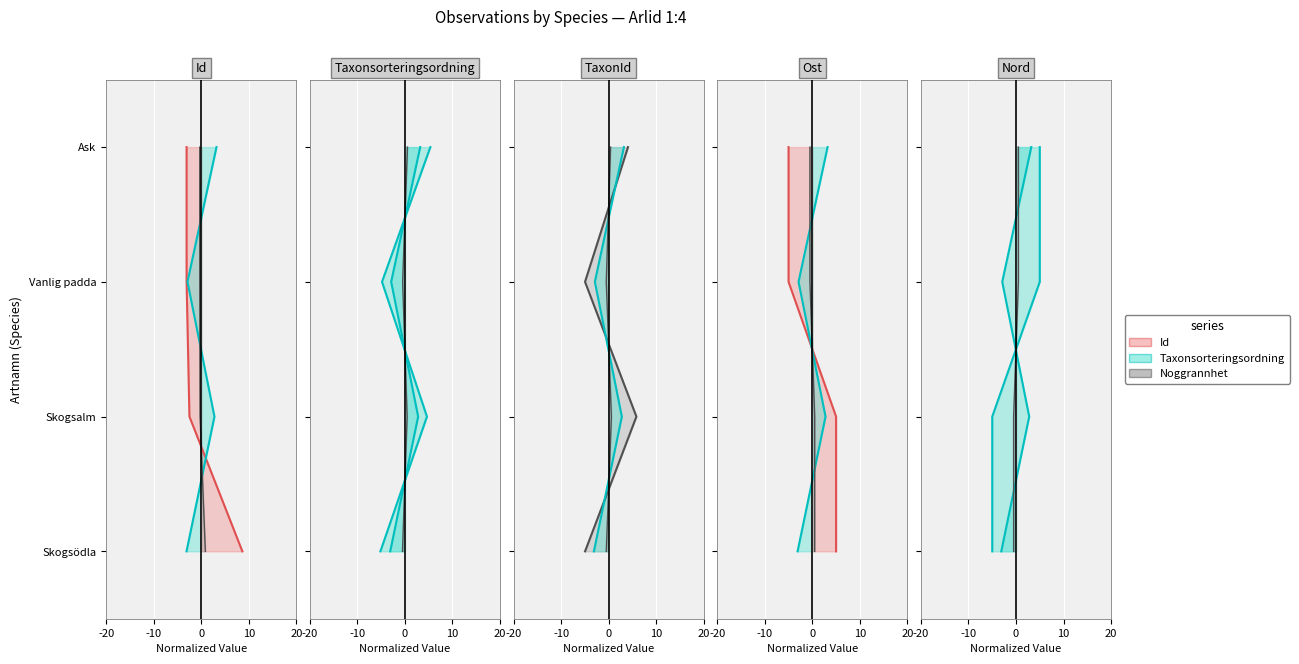

What is the sum of all Noggrannhet values?

6